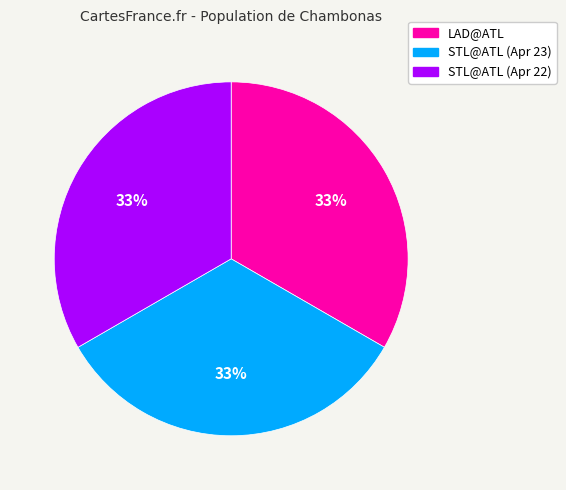

What percentage is the STL@ATL (Apr 22) slice, to the nearest percent?

33%